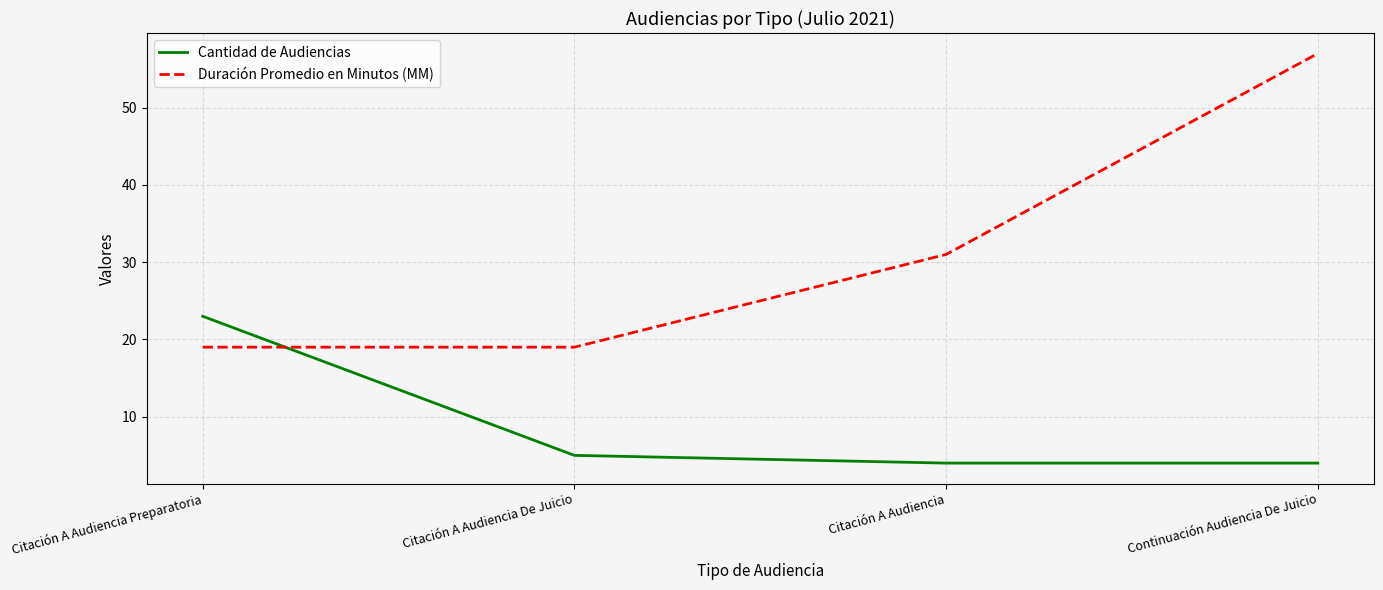

What is the maximum value shown in the chart?

57